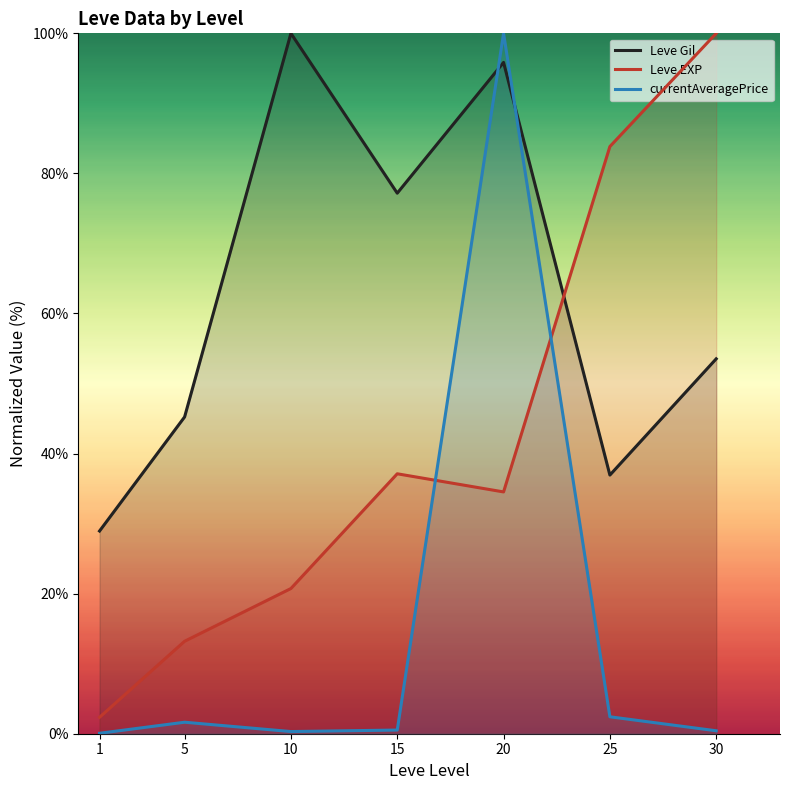

Does the chart display data point markers on the line(s)?

No